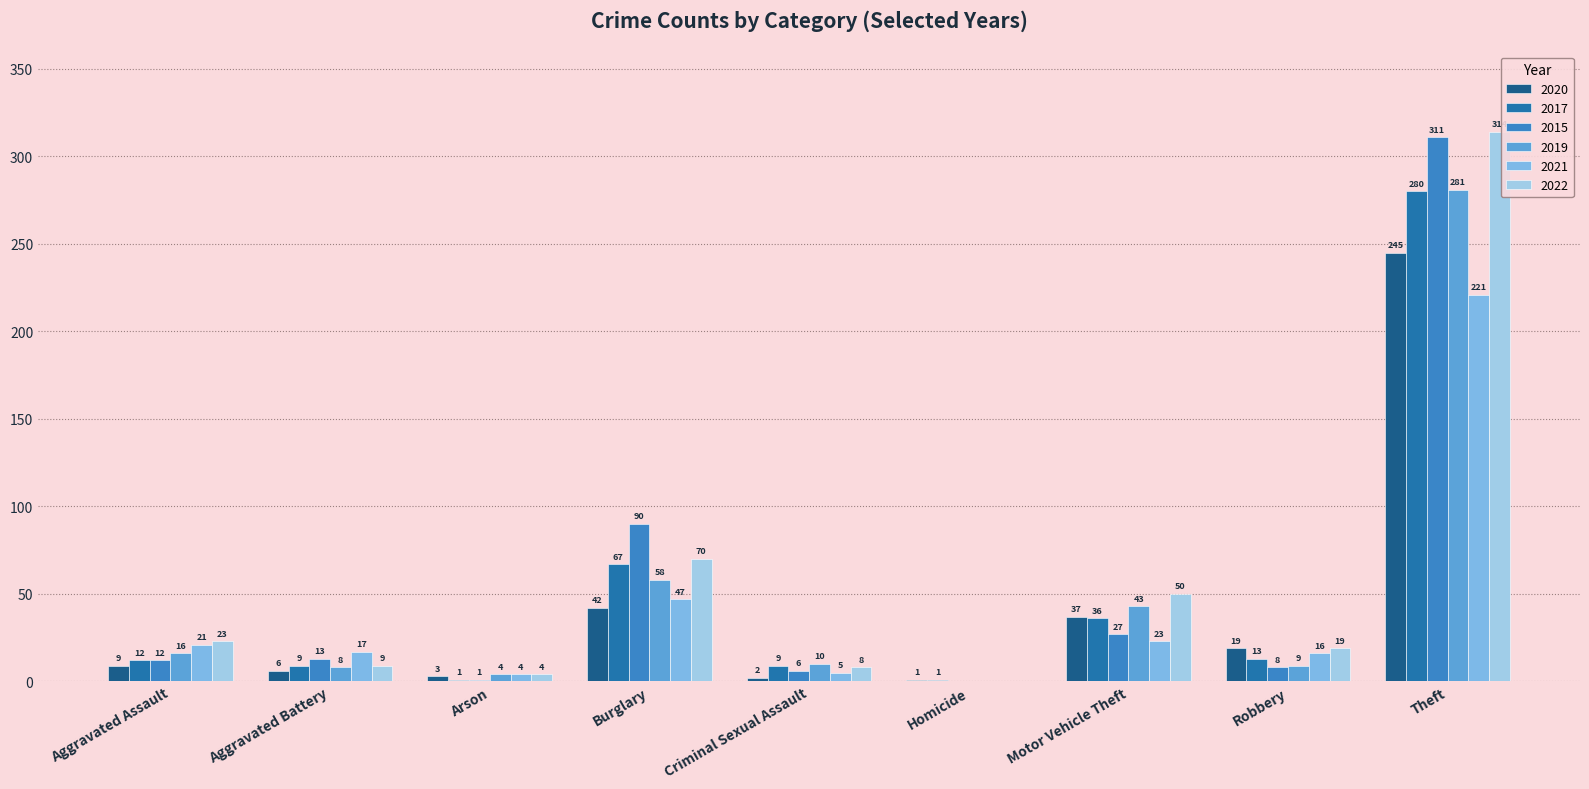

At which label is 2017 closest to 140?

Burglary